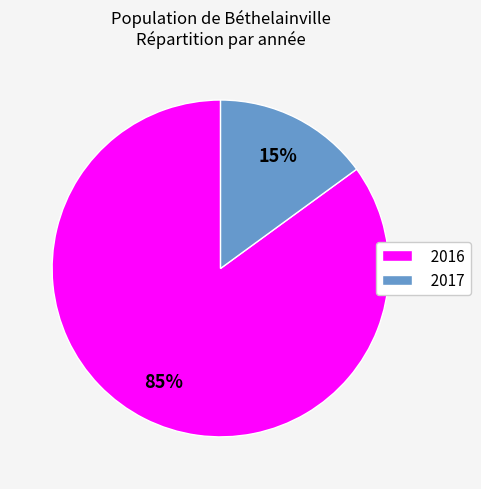

To the nearest percent, what is the difference between the 2017 and 2016 slice percentages?

70%